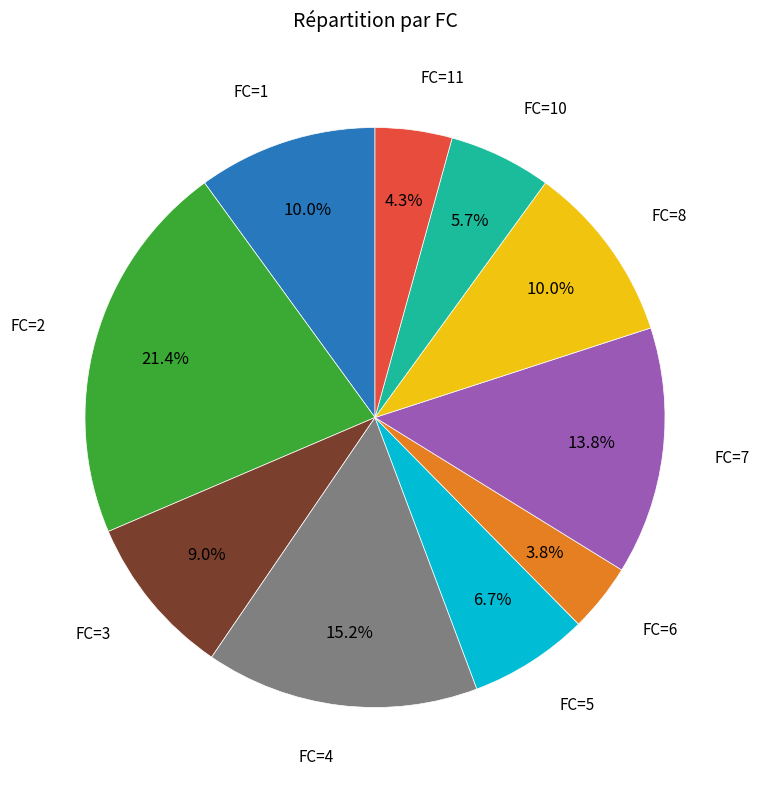

How many segments does this pie chart have?

10